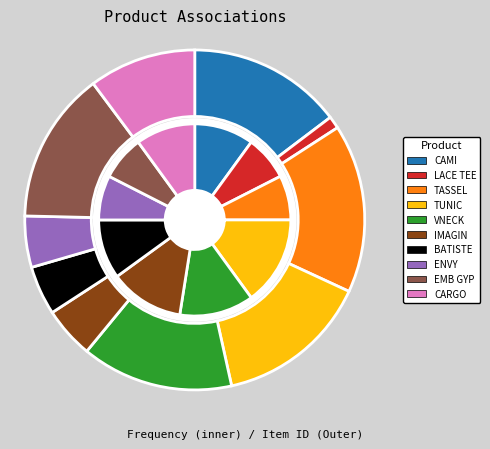

How many segments does this pie chart have?

10